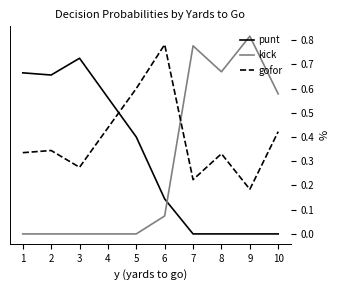

Which series has the widest spread of values?

kick